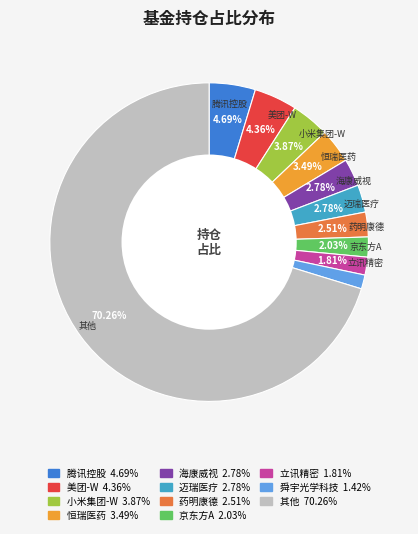

Is there any slice that represents more than half of the pie?

Yes